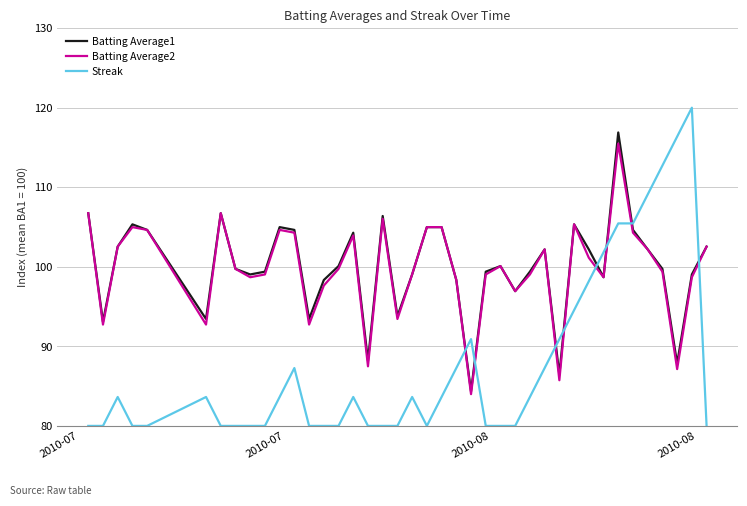

What is the smallest value displayed?

80.0